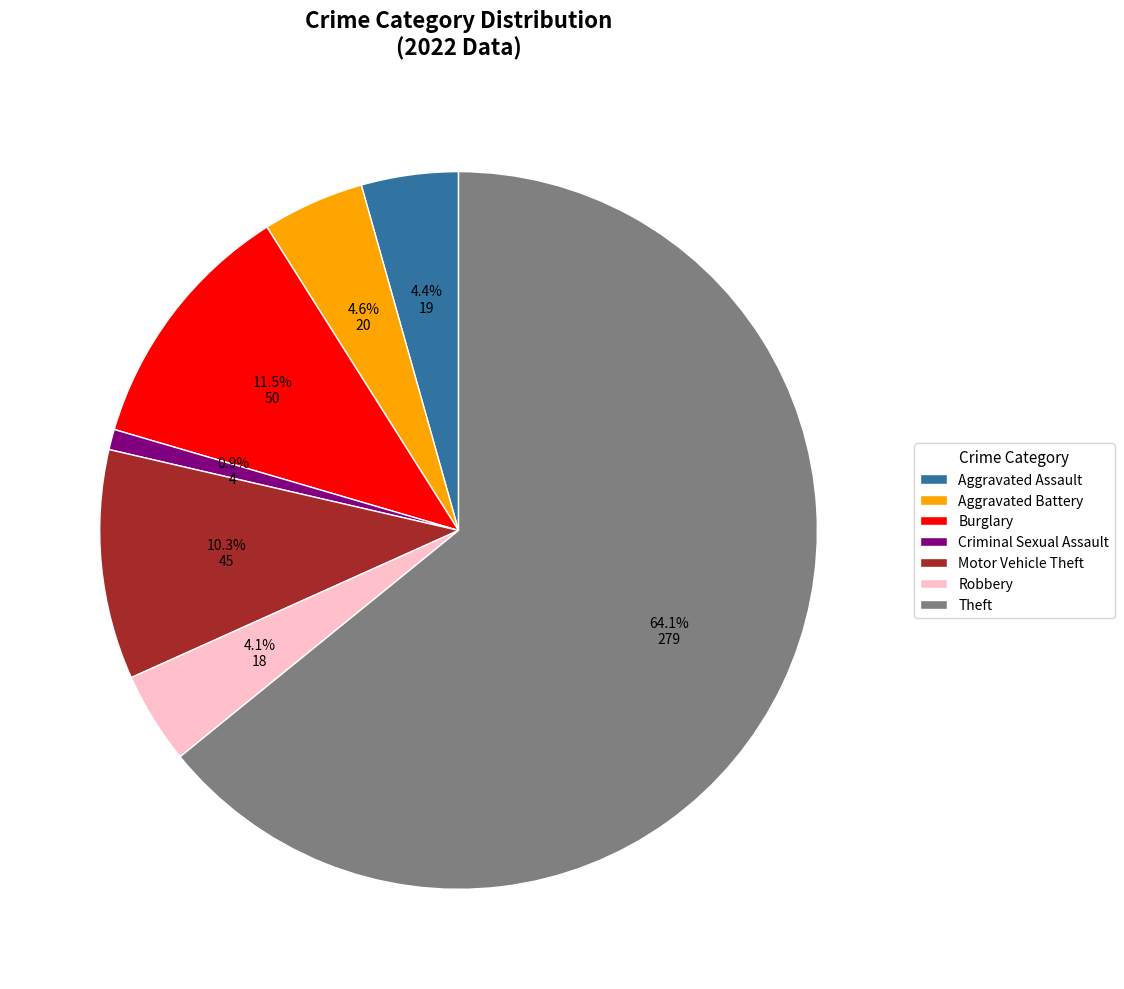

Count the number of slices in the pie.

7